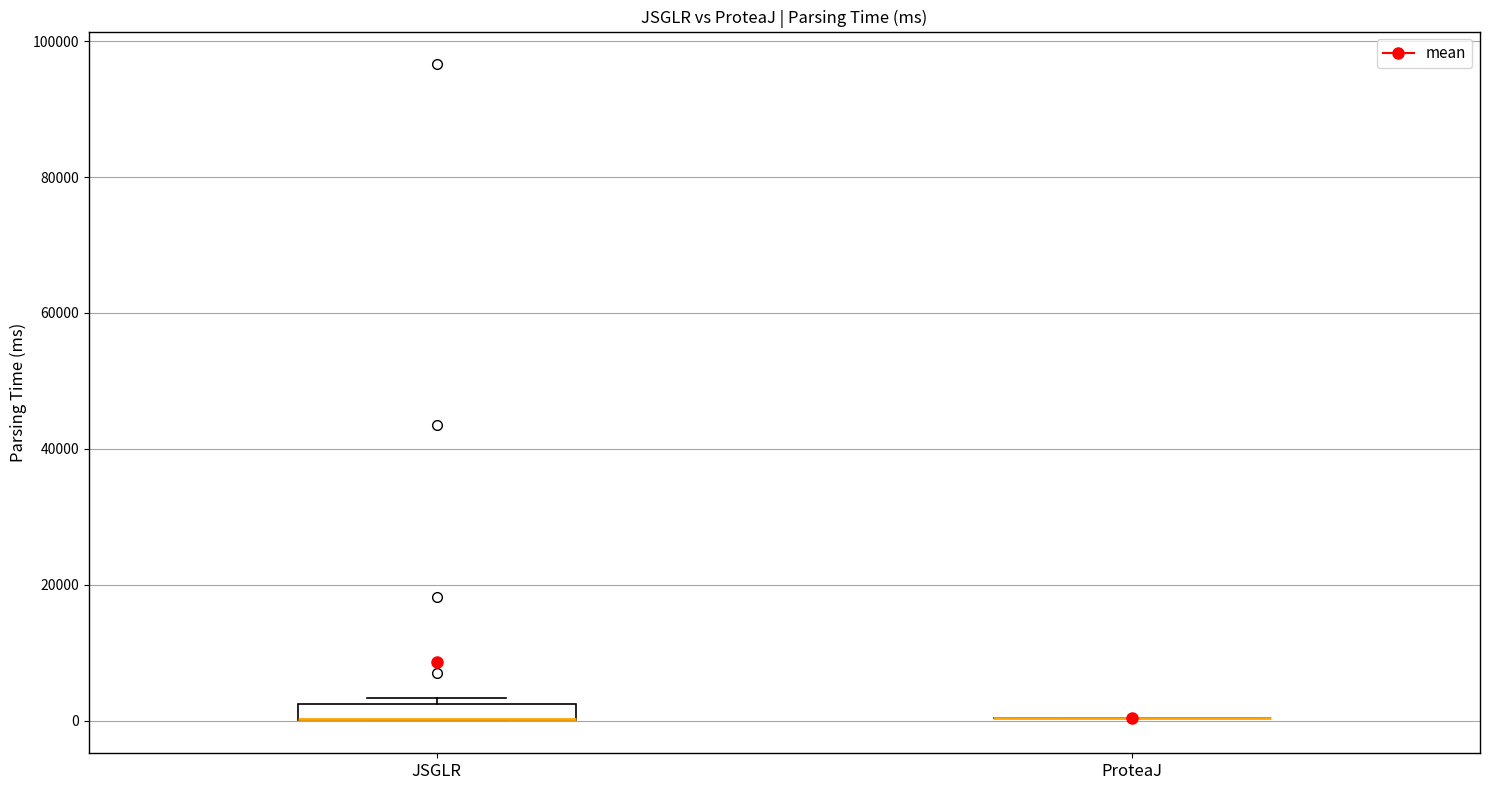

Which box is the tallest, from its lower edge to its upper edge?

JSGLR